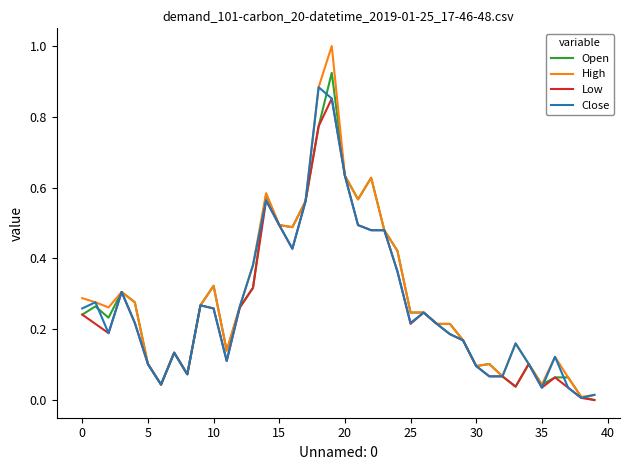

Which series has the widest spread of values?

High